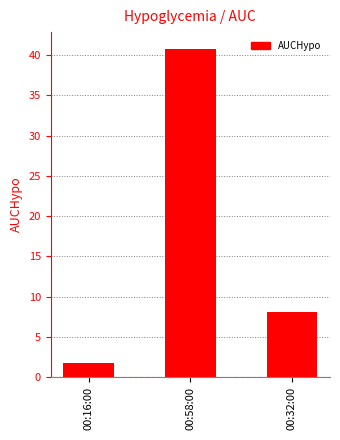

List the labels in order of value, smallest first.

00:16:00, 00:32:00, 00:58:00